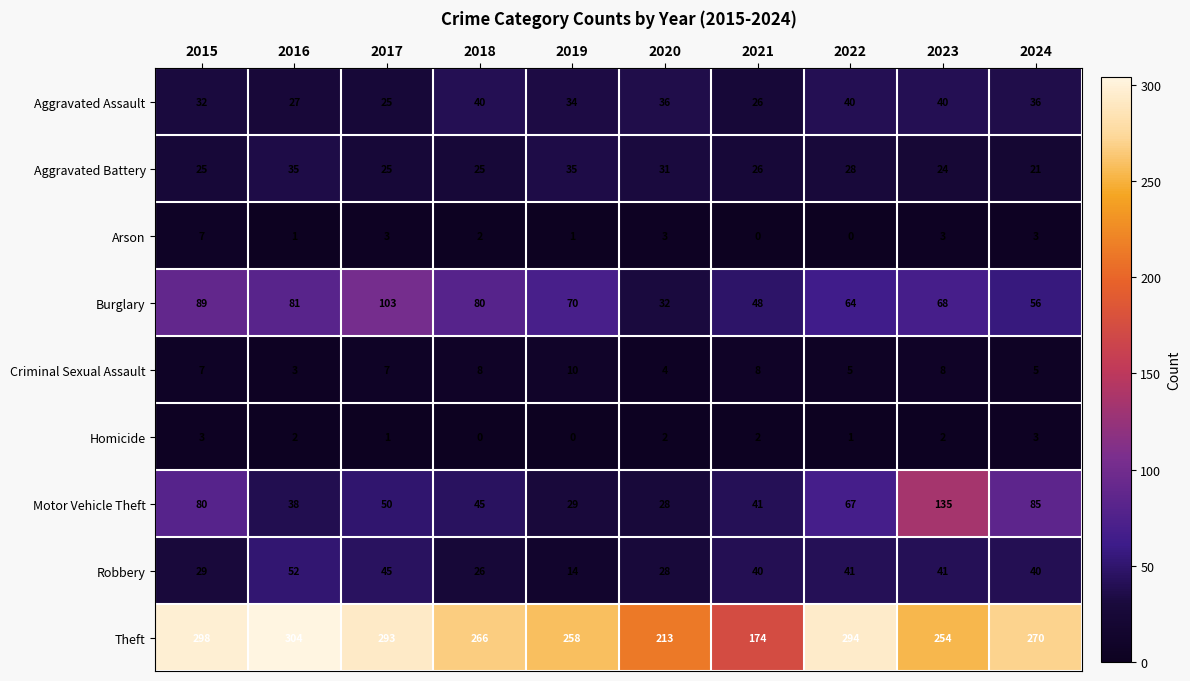

Which series has the largest range (max minus min)?

Theft